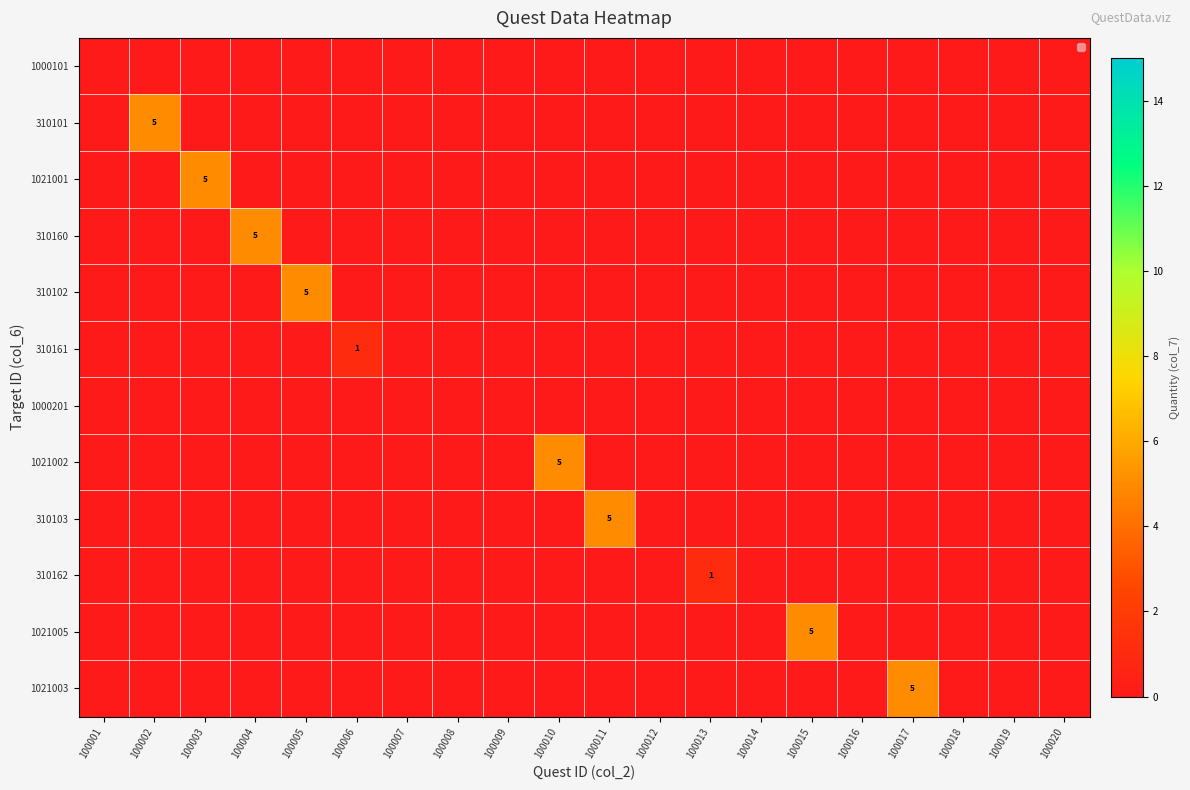

Is it true that row_0 equals 0 at 100010?

True